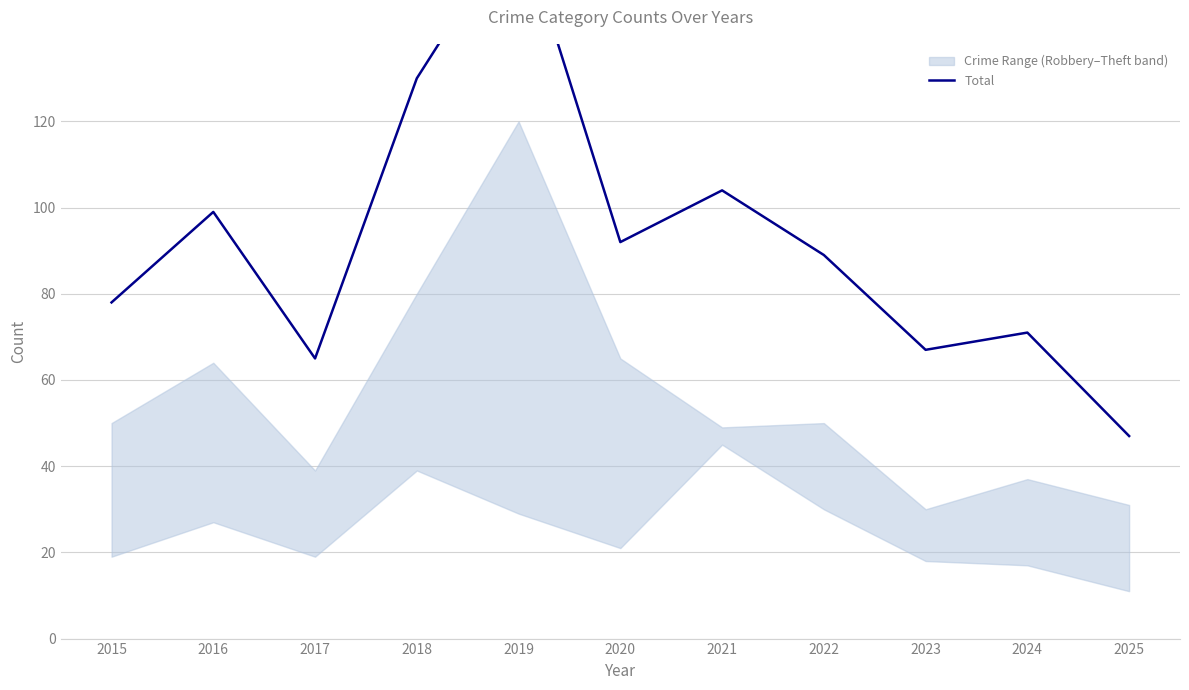

How many lines are shown in the chart?

1